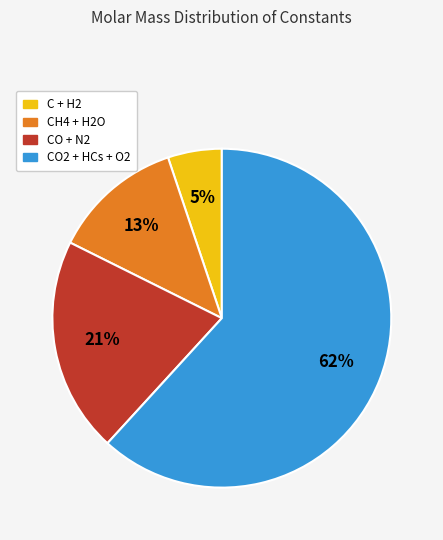

To the nearest percent, what is the average slice percentage?

25%